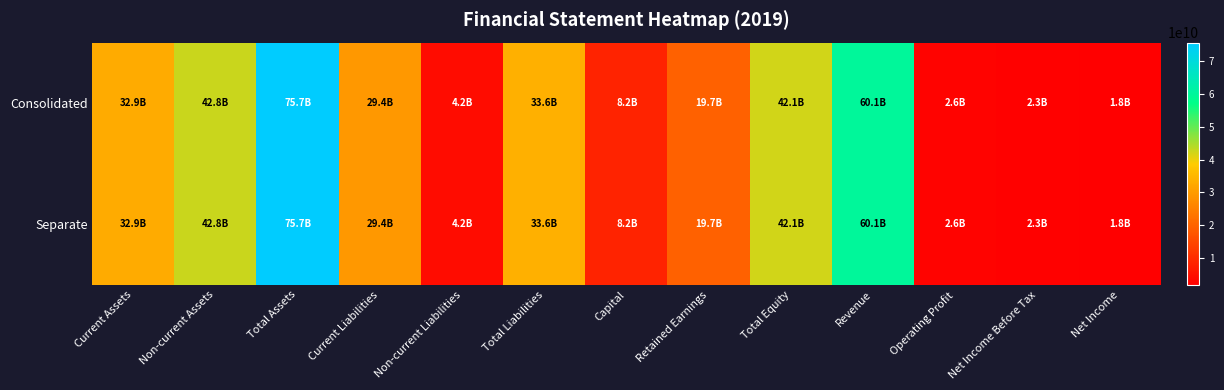

Reading right to left, list all the values displayed in this chart.

Consolidated: Net Income=1783631509	Net Income Before Tax=2258010815	Operating Profit=2627667962	Revenue=60080366290	Total Equity=42141285612	Retained Earnings=19690437244	Capital=8156348500	Total Liabilities=33607906621	Non-current Liabilities=4200313968	Current Liabilities=29407592653	Total Assets=75749192233	Non-current Assets=42810018620	Current Assets=32939173613
Separate: Net Income=1783631509	Net Income Before Tax=2258010815	Operating Profit=2627667962	Revenue=60080366290	Total Equity=42141285612	Retained Earnings=19690437244	Capital=8156348500	Total Liabilities=33607906621	Non-current Liabilities=4200313968	Current Liabilities=29407592653	Total Assets=75749192233	Non-current Assets=42810018620	Current Assets=32939173613